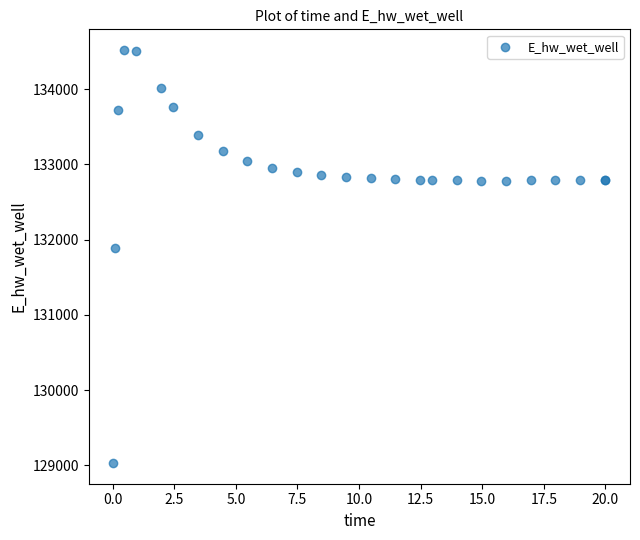

What Y value in the scatter plot is closest to 131774?

131893.5